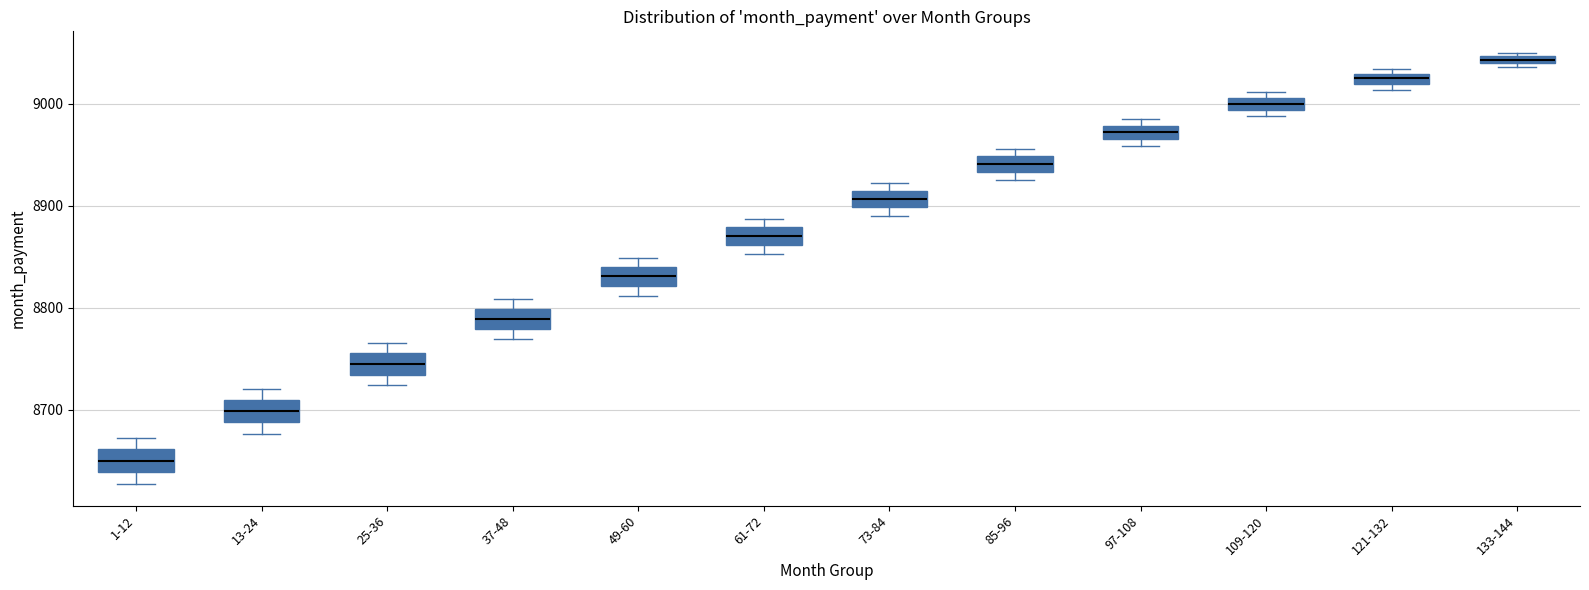

Where is the upper edge of the box for 25-36 on the y-axis? The values are not printed on the chart, so give them approximately, as read against the axis.

8760